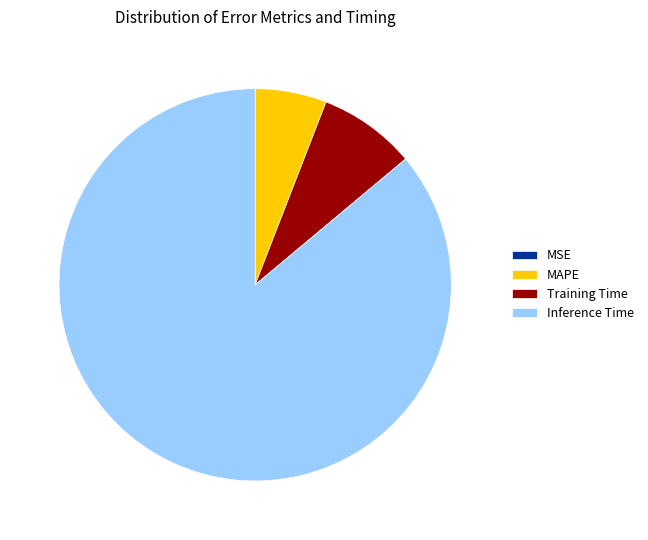

Does Training Time represent more than half of the total?

No